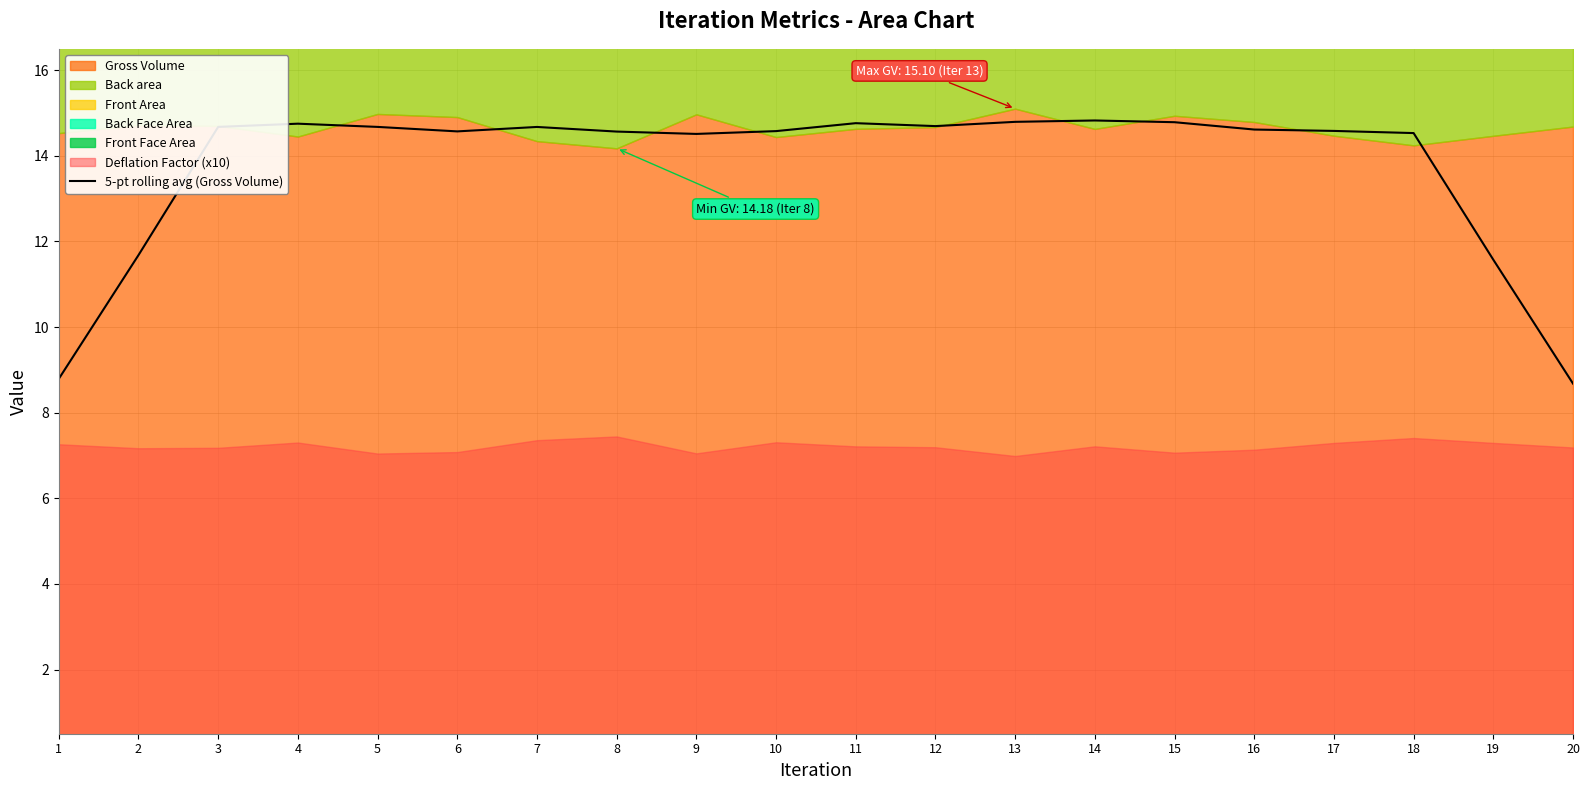

The 5-pt rolling avg (Gross Volume) series shows 11.6 at 19. True or false?

True